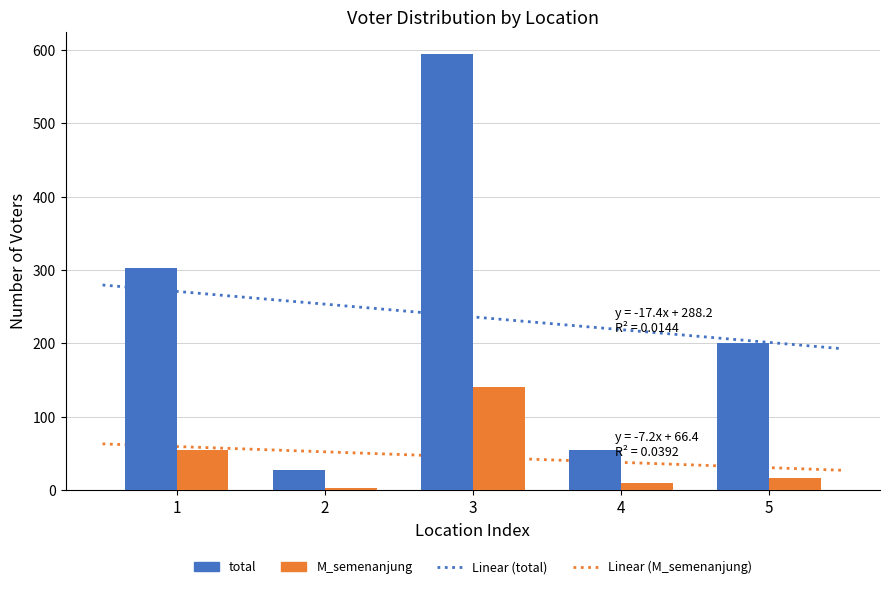

List the labels in order of M_semenanjung value, largest first.

3, 1, 5, 4, 2